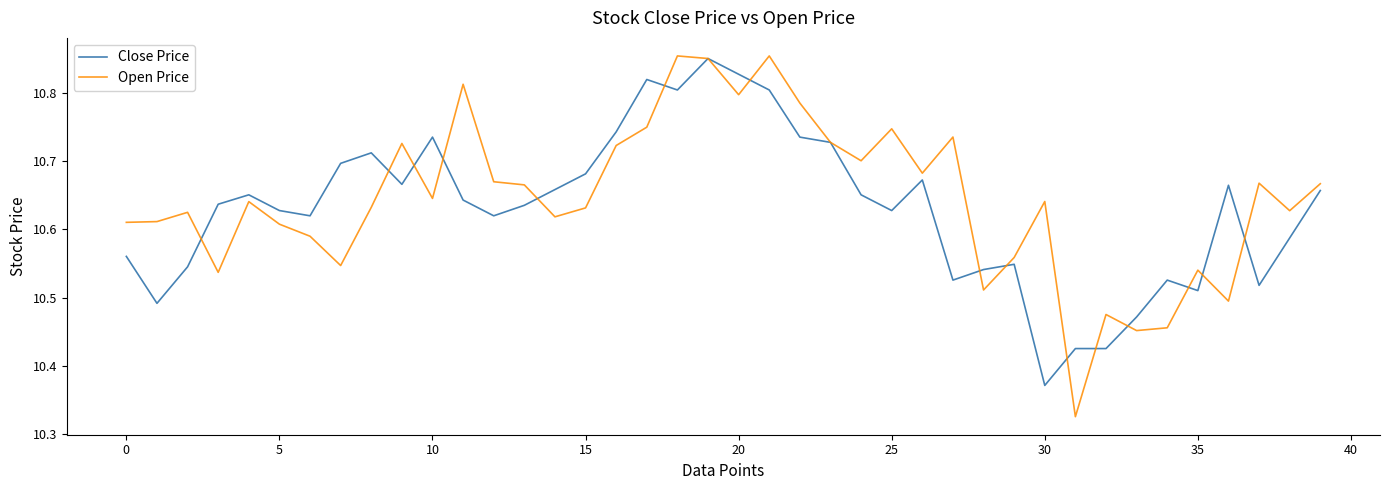

Which series has the widest spread of values?

Open Price